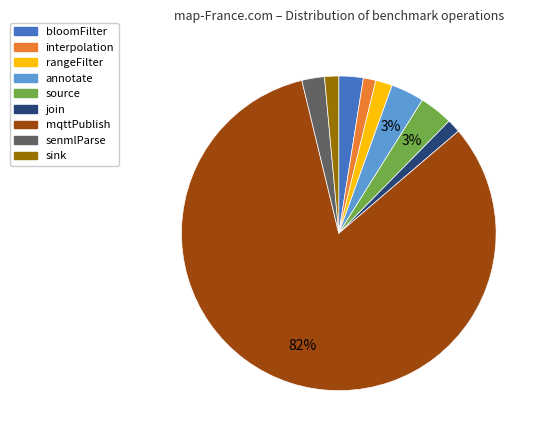

Is there any slice that represents more than half of the pie?

Yes